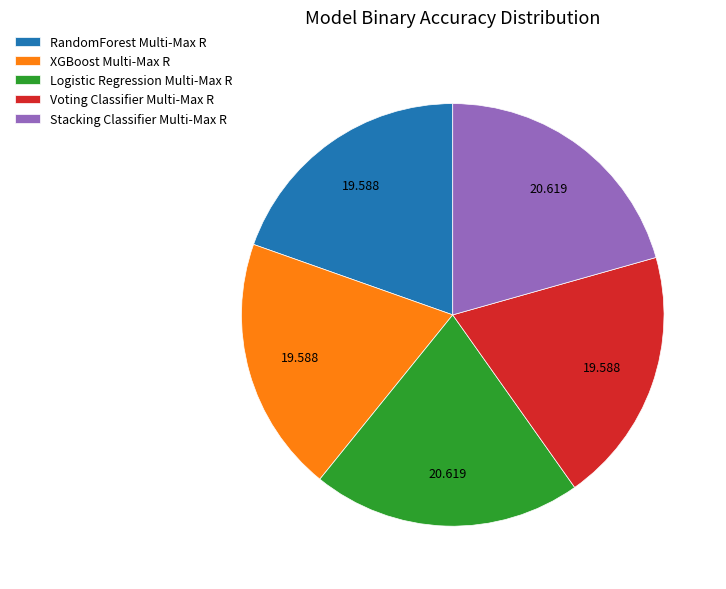

Is Stacking Classifier Multi-Max R the majority of the pie?

No